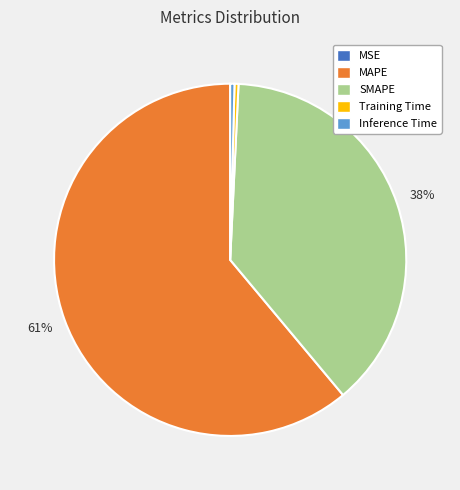

Between MAPE and Training Time, which is larger?

MAPE